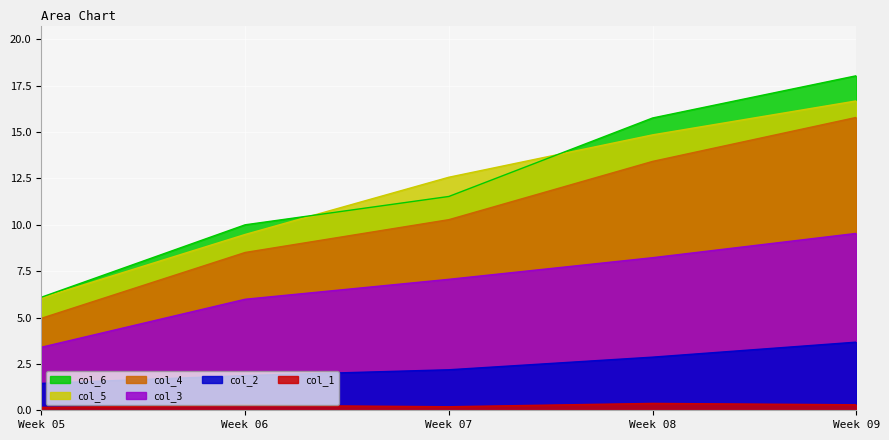

True or false: col_5 has a value of 9.5 at Week 06.

True